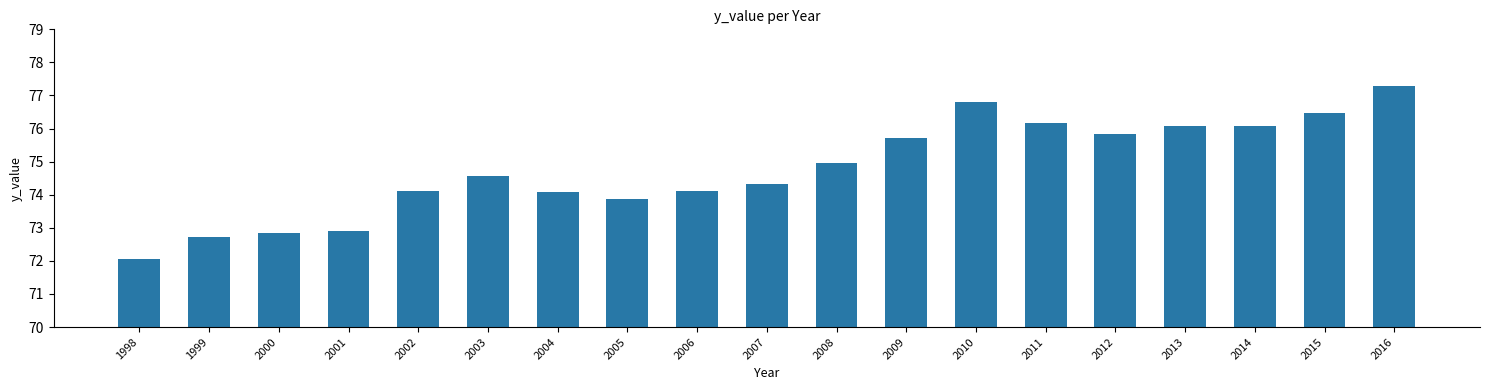

What is the average value?

74.8